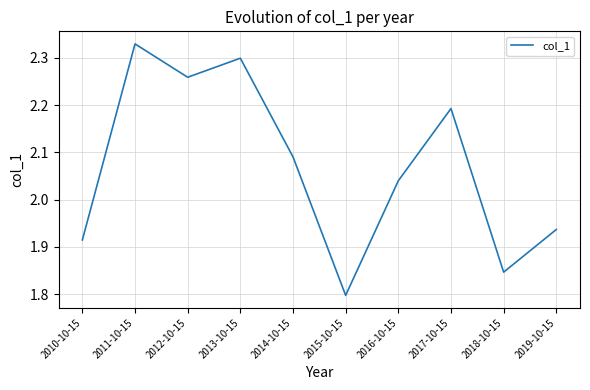

Rank the categories by value from lowest to highest.

2015-10-15, 2018-10-15, 2010-10-15, 2019-10-15, 2016-10-15, 2014-10-15, 2017-10-15, 2012-10-15, 2013-10-15, 2011-10-15